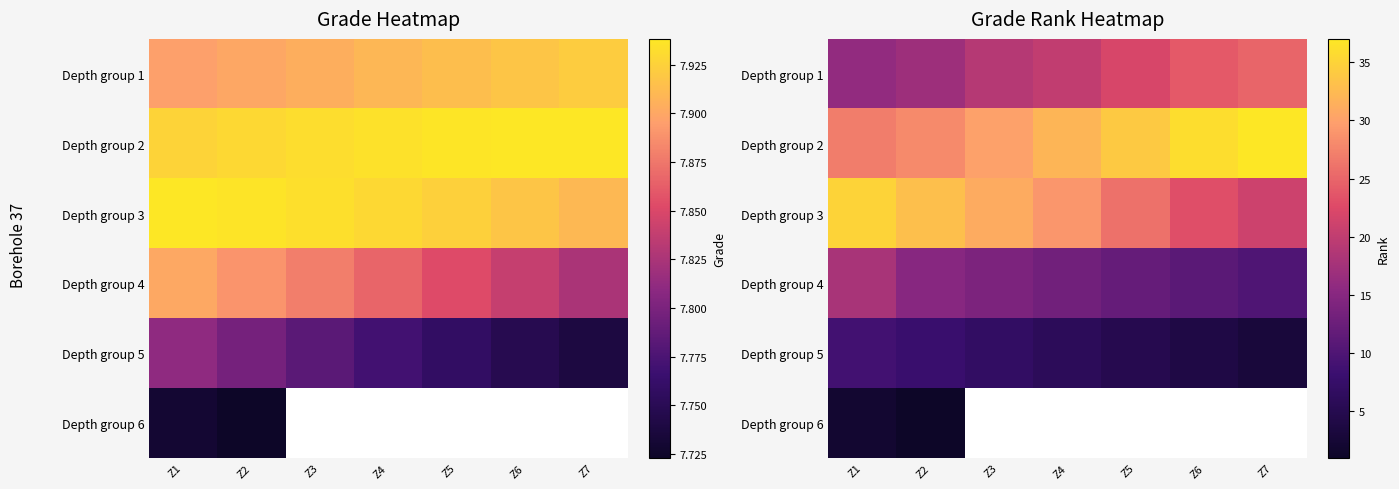

The value of Depth group 3 at Z4 is 10.4. True or false?

False